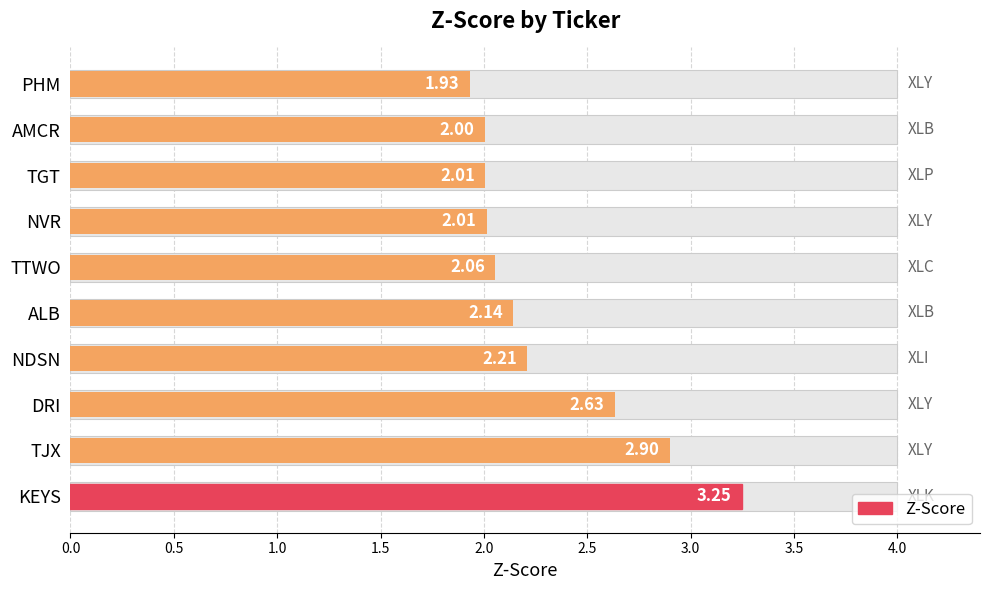

What is the value of the 7th bar from the left?

2.0